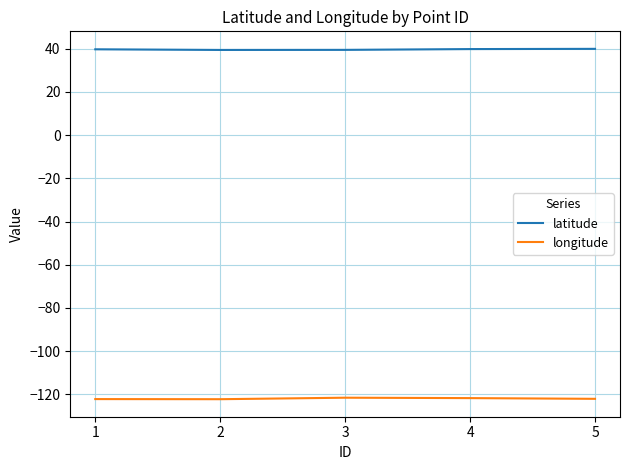

How many lines are shown in the chart?

2